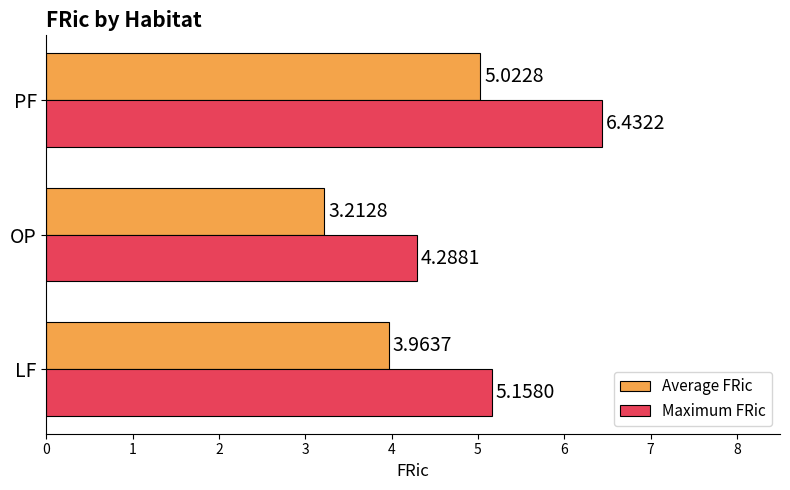

Between LF and PF, which series saw the biggest shift?

Maximum FRic